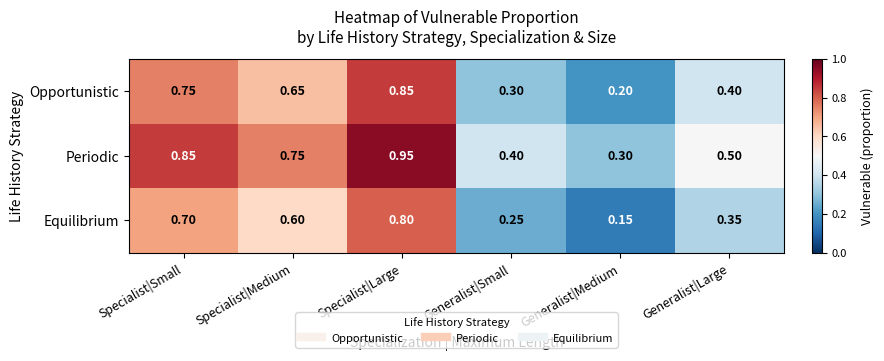

At which category is the sum across all series the highest?

Specialist|Large